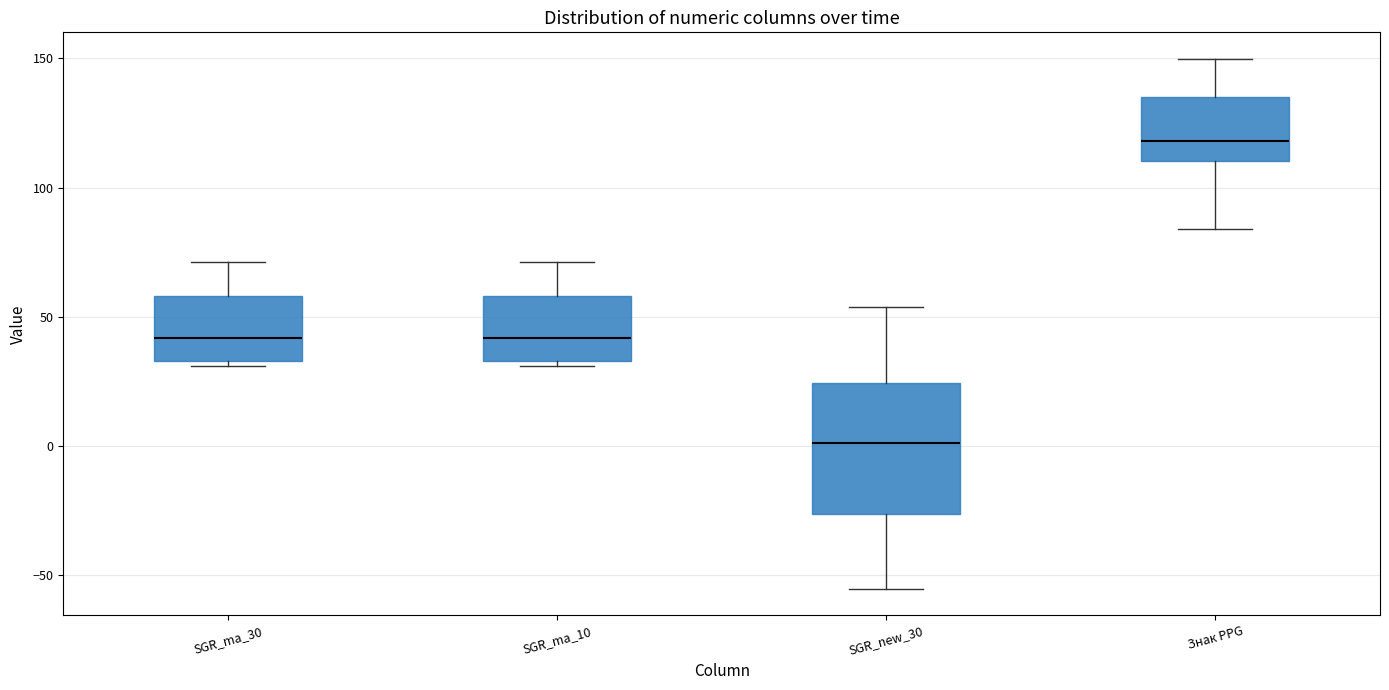

Where is the upper edge of the box for Знак PPG on the y-axis? The values are not printed on the chart, so give them approximately, as read against the axis.

135